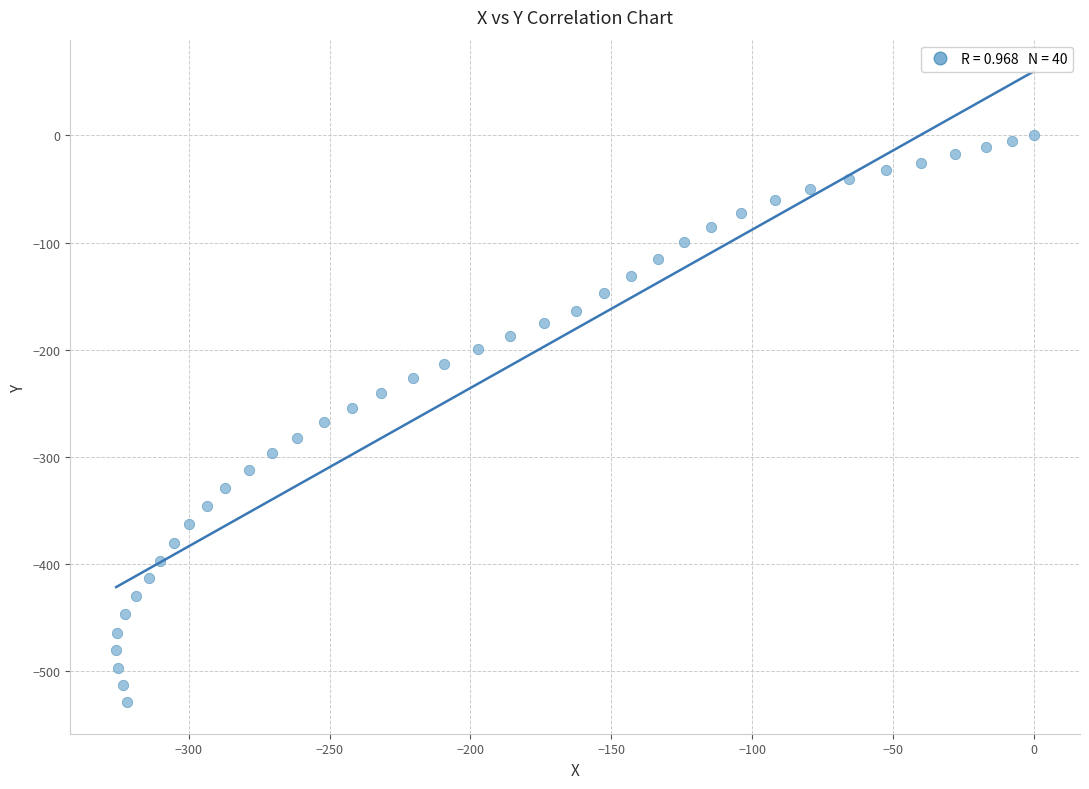

What is the range of Y values (max minus min)?

529.1